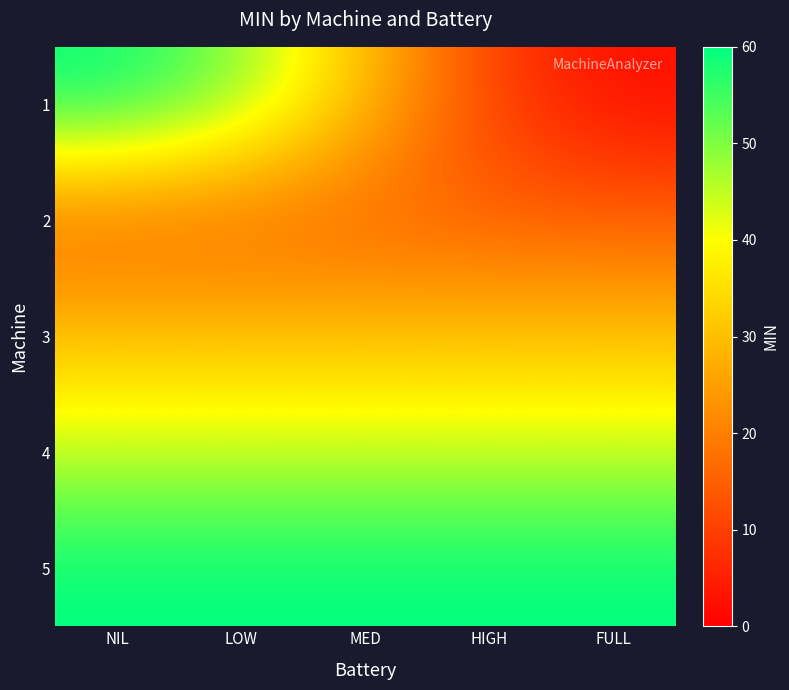

At how many categories does at least one series exceed 26?

5